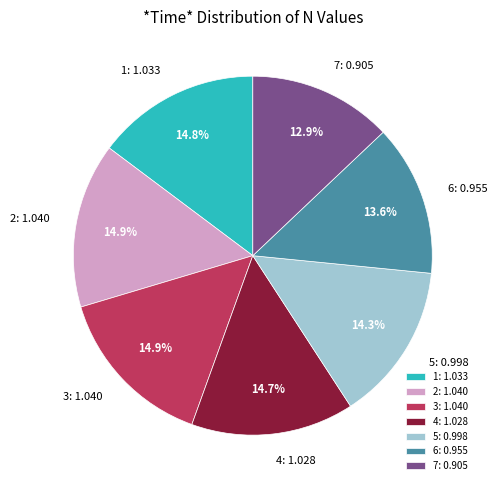

True or false: 3 accounts for 25% of the total.

False